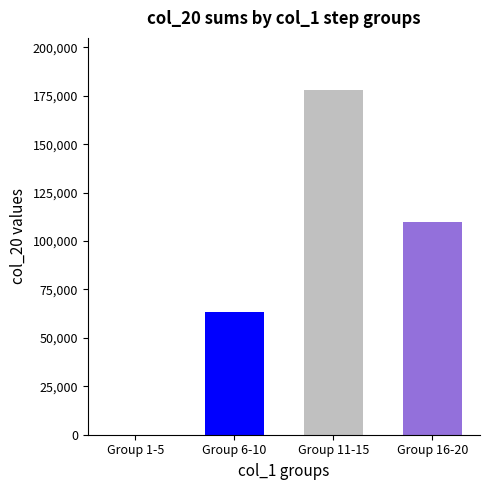

What is the maximum value shown in the chart?

178200